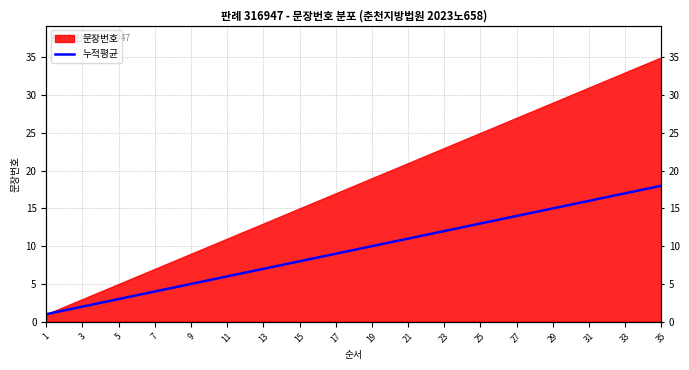

What is the smallest value displayed?

1.0